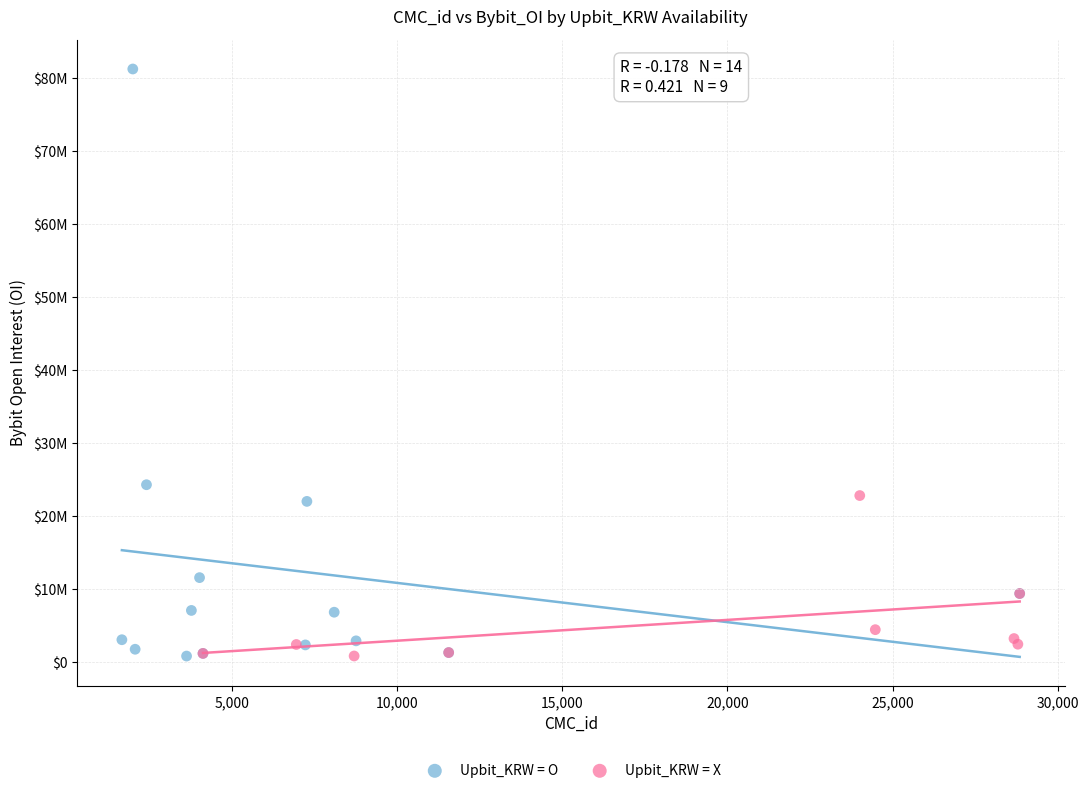

What are all the series names shown in the legend?

Upbit_KRW = O, Upbit_KRW = X